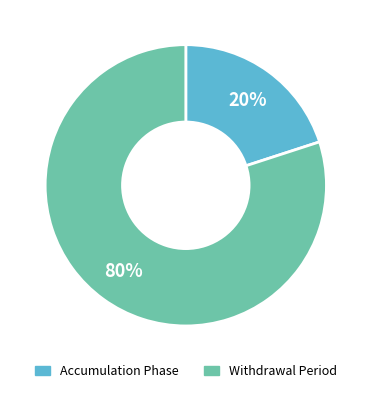

Which slice is the largest?

Withdrawal Period